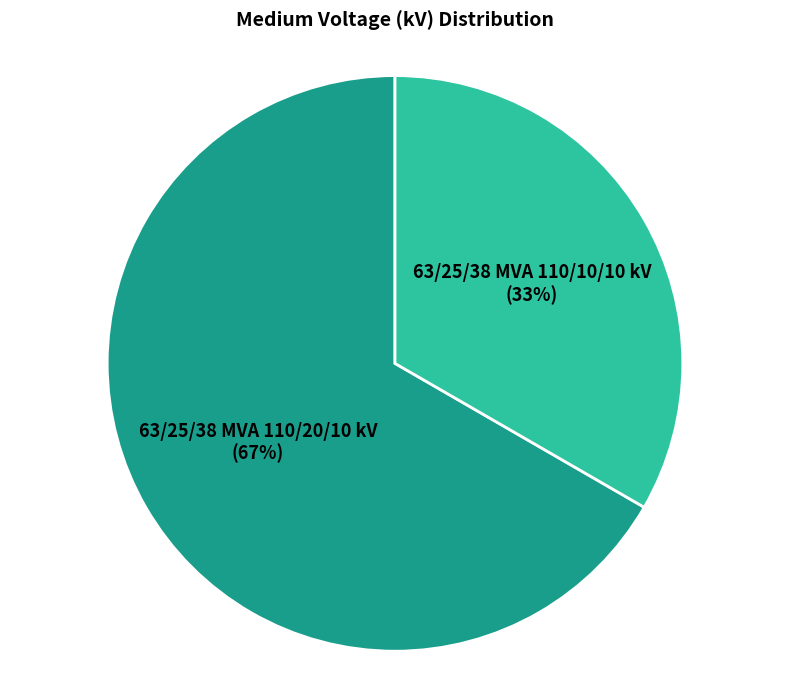

To the nearest percent, what is the combined percentage of 63/25/38 MVA 110/20/10 kV and 63/25/38 MVA 110/10/10 kV?

100%